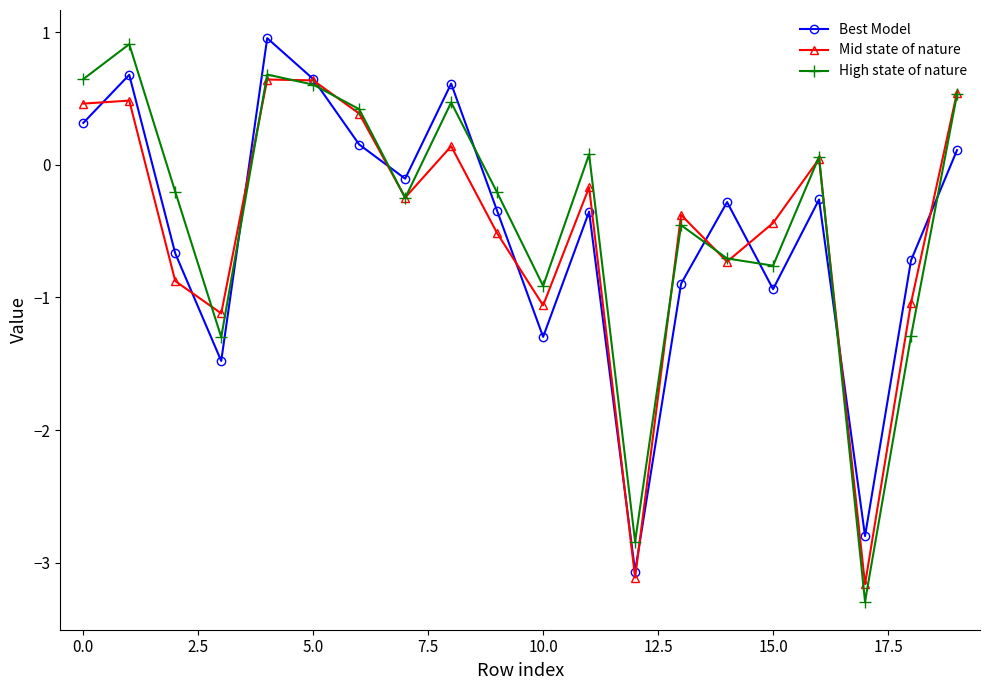

At how many categories does at least one series exceed -2?

18